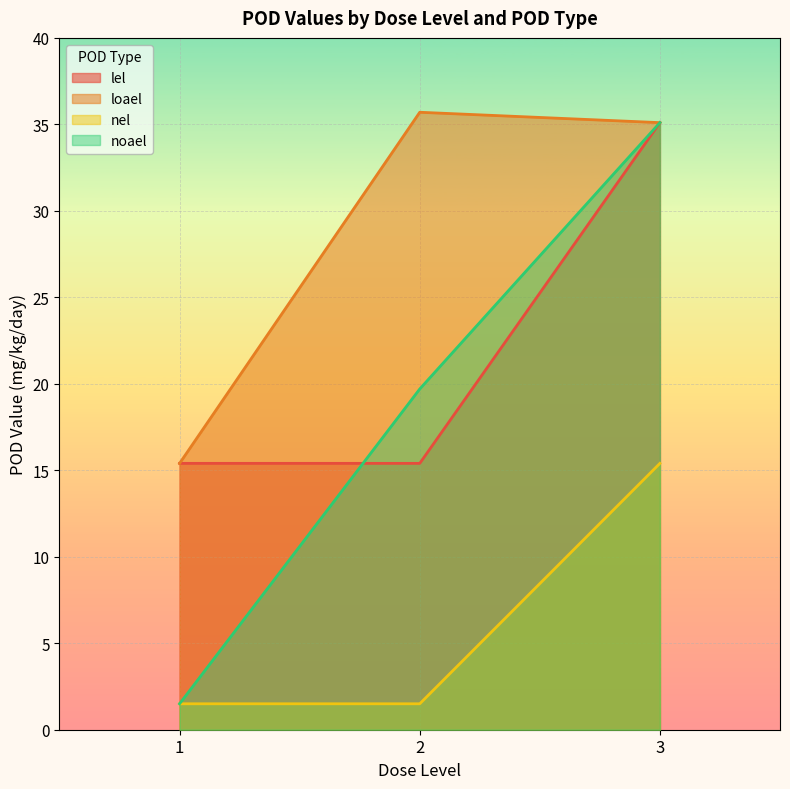

Reading left to right, what are all the values shown in this chart?

lel: 15.4	15.4	35.1
loael: 15.4	35.7	35.1
nel: 1.5	1.5	15.4
noael: 1.5	19.7	35.1